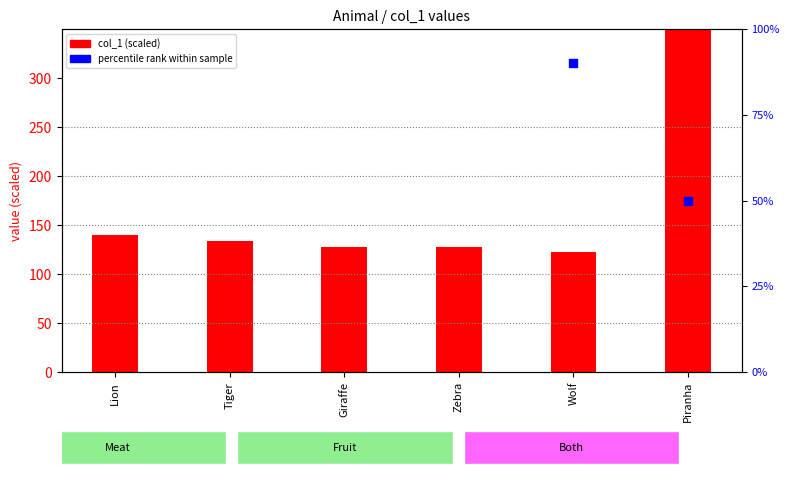

Which series reaches the minimum Y coordinate?

col_1 (scaled)